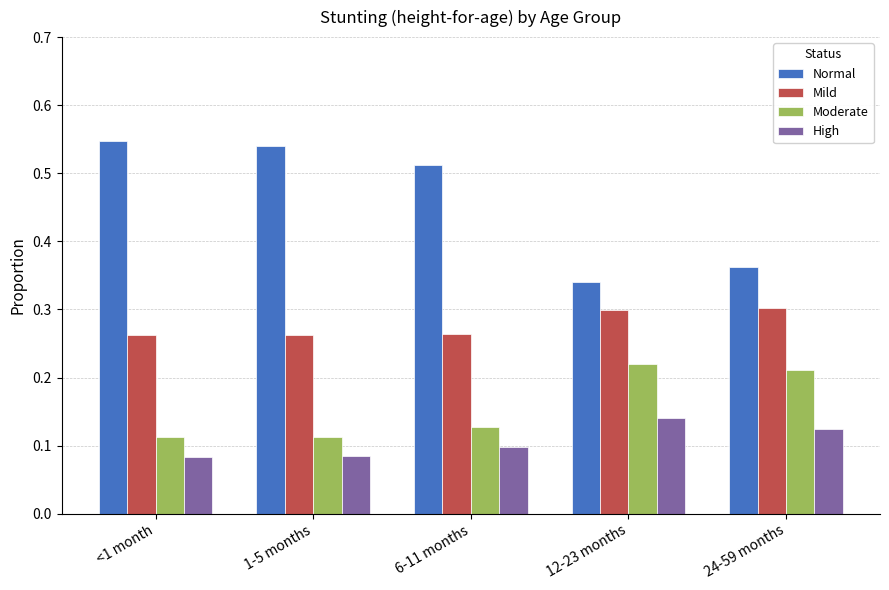

What is the total value across all series at 6-11 months?

1.0